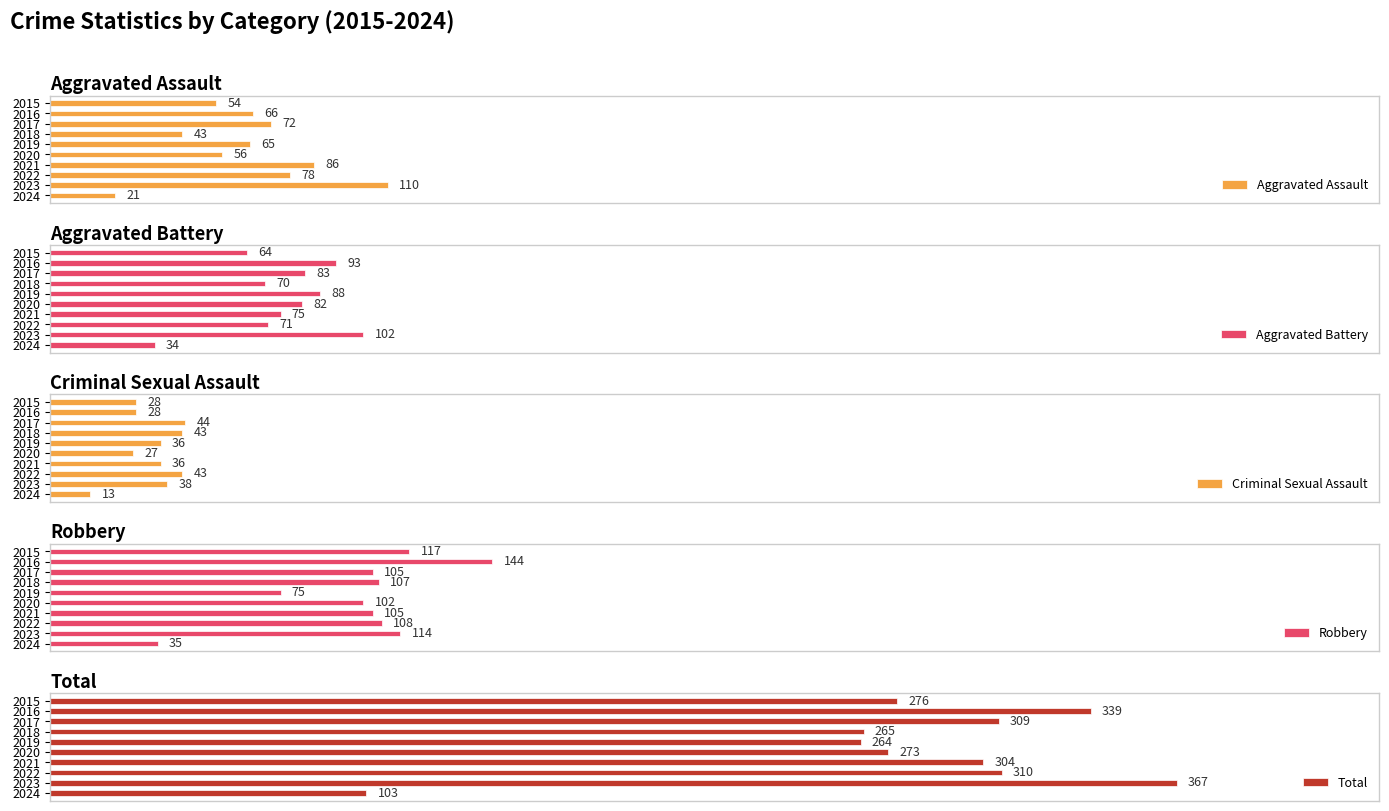

Rank the categories by Aggravated Assault value from lowest to highest.

2024, 2018, 2015, 2020, 2019, 2016, 2017, 2022, 2021, 2023